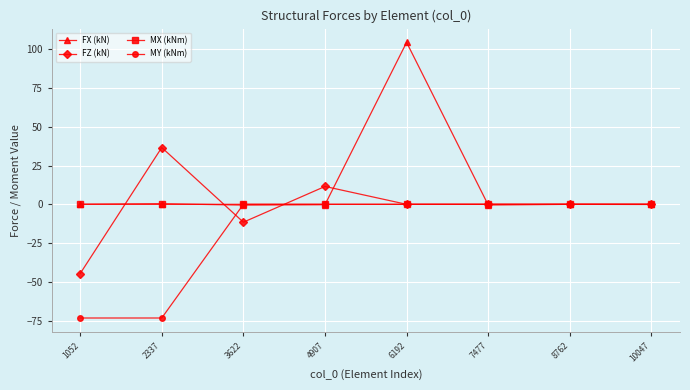

True or false: FX (kN) has a value of -0.1 at 10047.

True